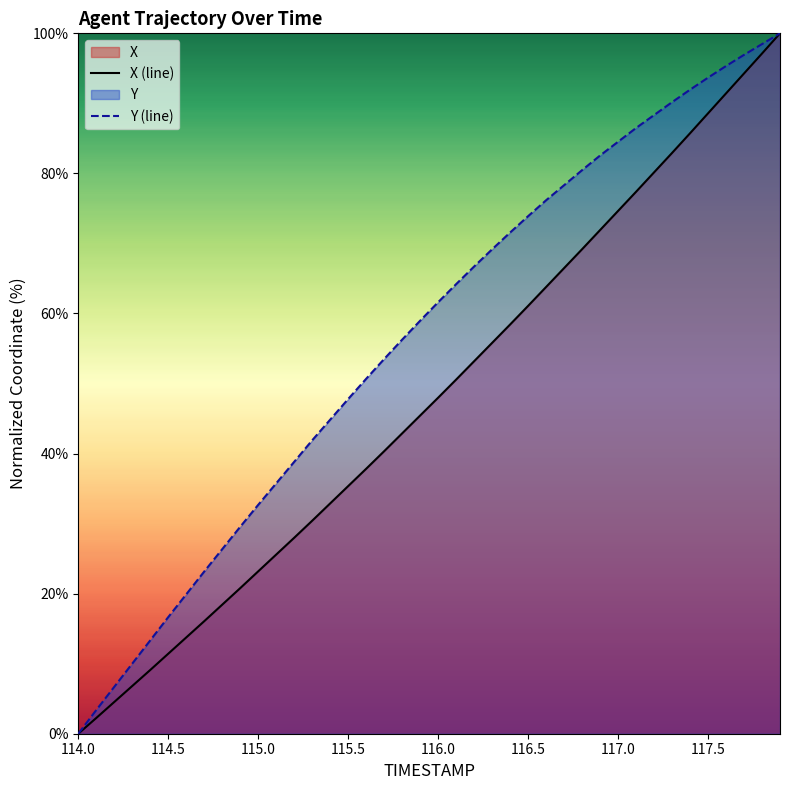

What is the total value across all series at 117.2?

168.5